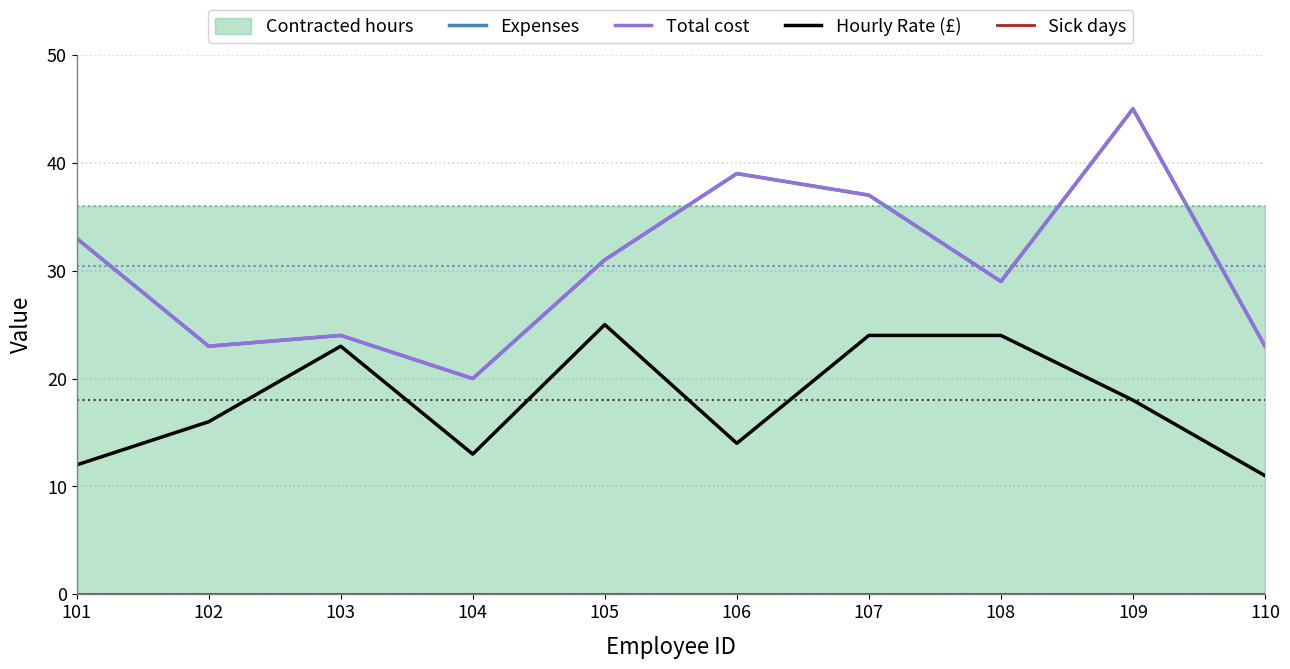

True or false: Hourly Rate (£) and Expenses intersect in this chart.

False